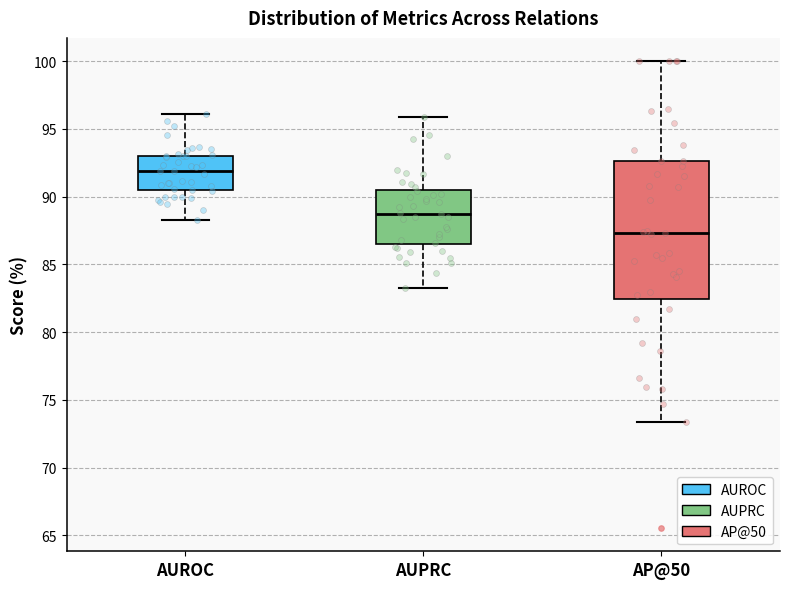

Reading left to right, read every box against the y-axis: the position of its median line, the range the box covers, and the ends of its whiskers. The values are not printed on the chart, so give them approximately, as read against the axis.

AUROC: median 92.0, box 90.5 to 93.0, whiskers 88.5 to 96.0
AUPRC: median 89.0, box 86.5 to 90.5, whiskers 83.5 to 96.0
AP@50: median 87.5, box 82.5 to 92.5, whiskers 73.5 to 100.0